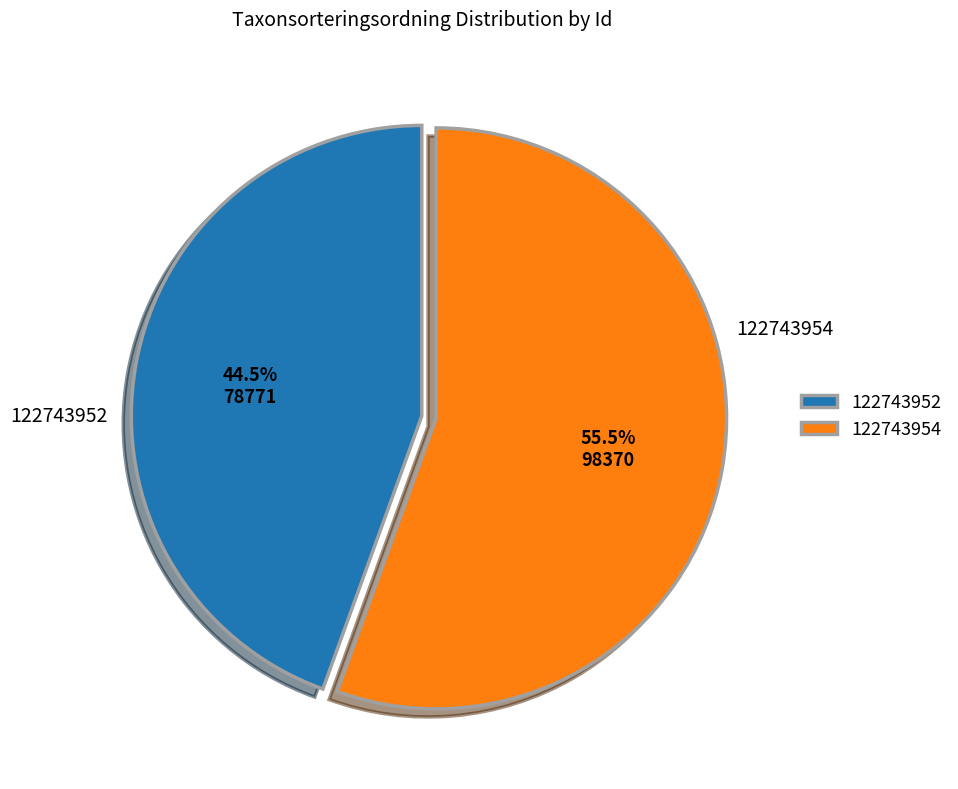

How many segments does this pie chart have?

2